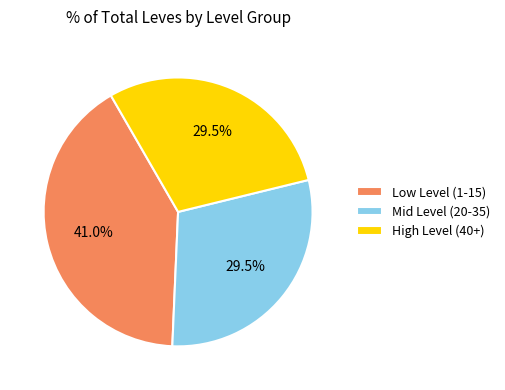

Combined, do Low Level (1-15) and High Level (40+) account for over 50%?

Yes